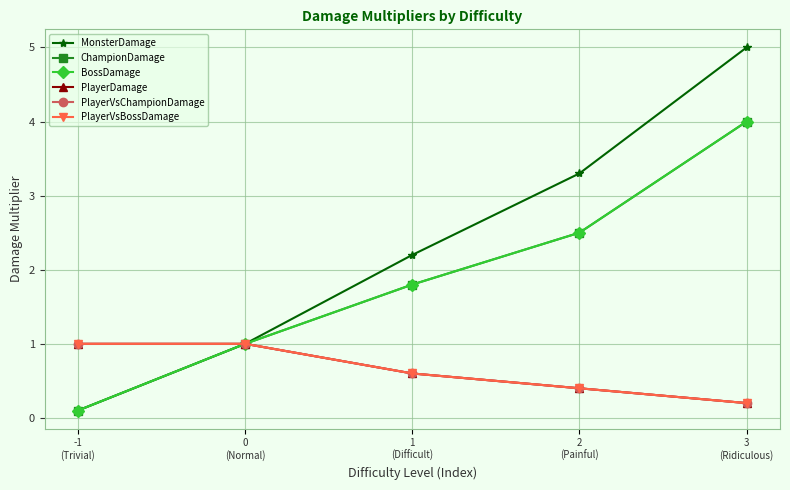

At which label does PlayerVsChampionDamage reach its peak?

-1
(Trivial)